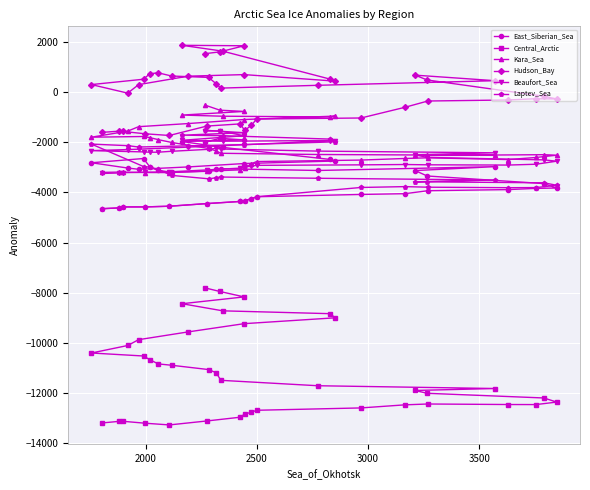

What is the average value of the Kara_Sea series?

-2159